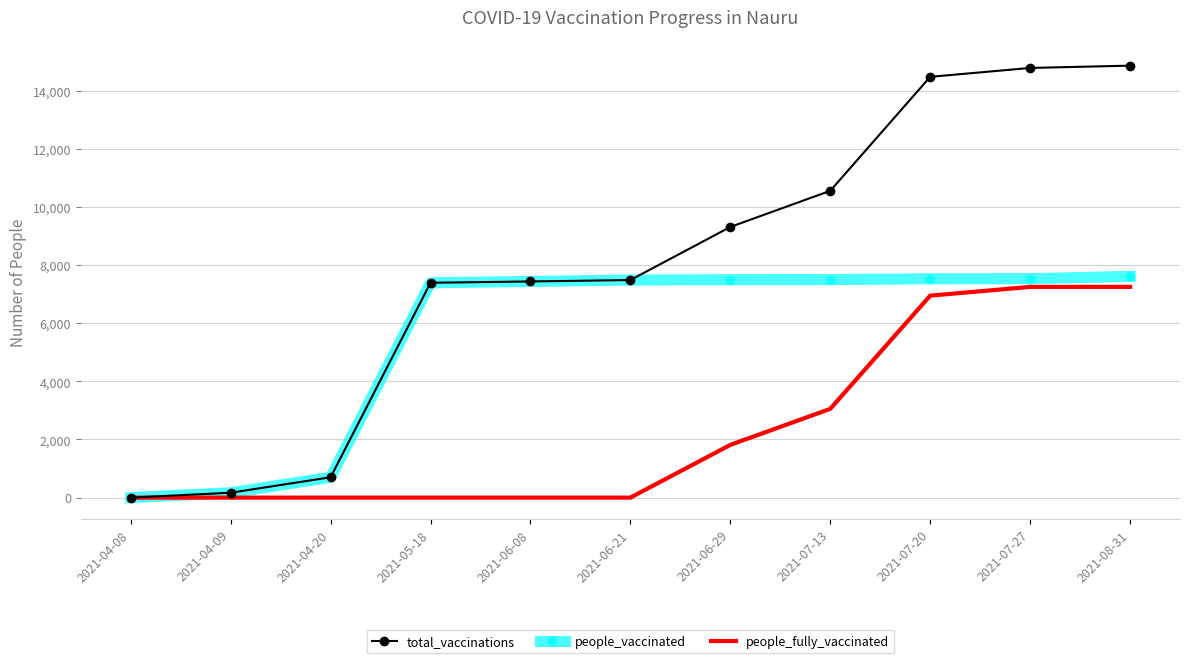

What is the spread (max minus min) of values at 2021-05-18?

7392